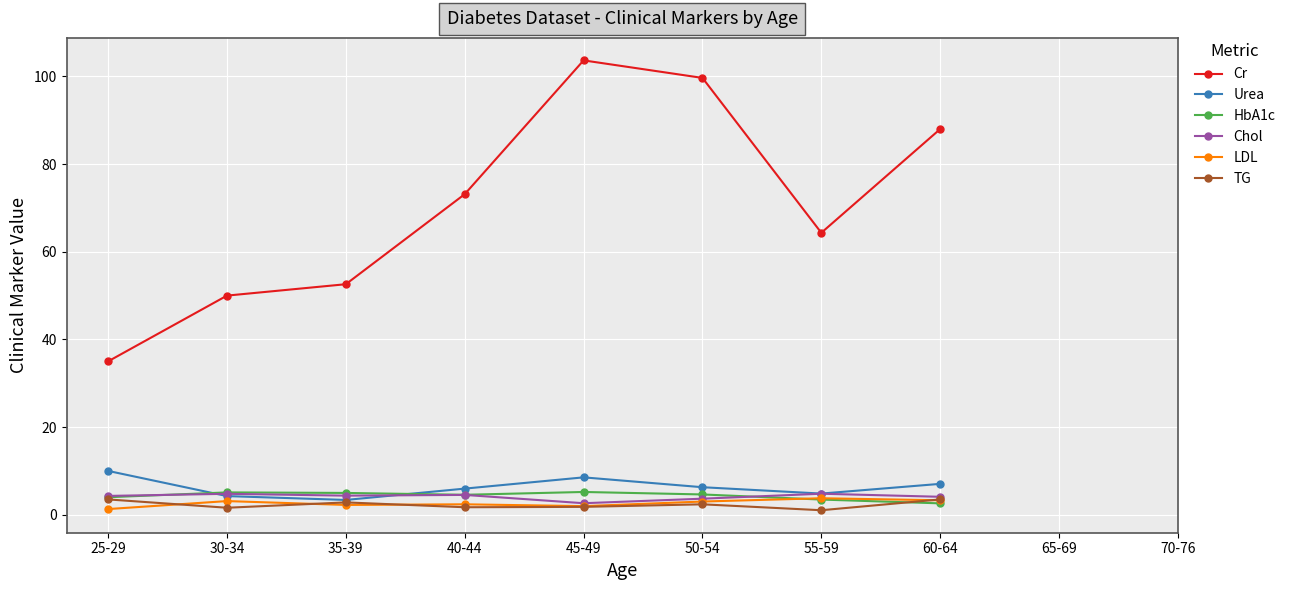

What is the value of the TG point at the 1st from the left?

3.5